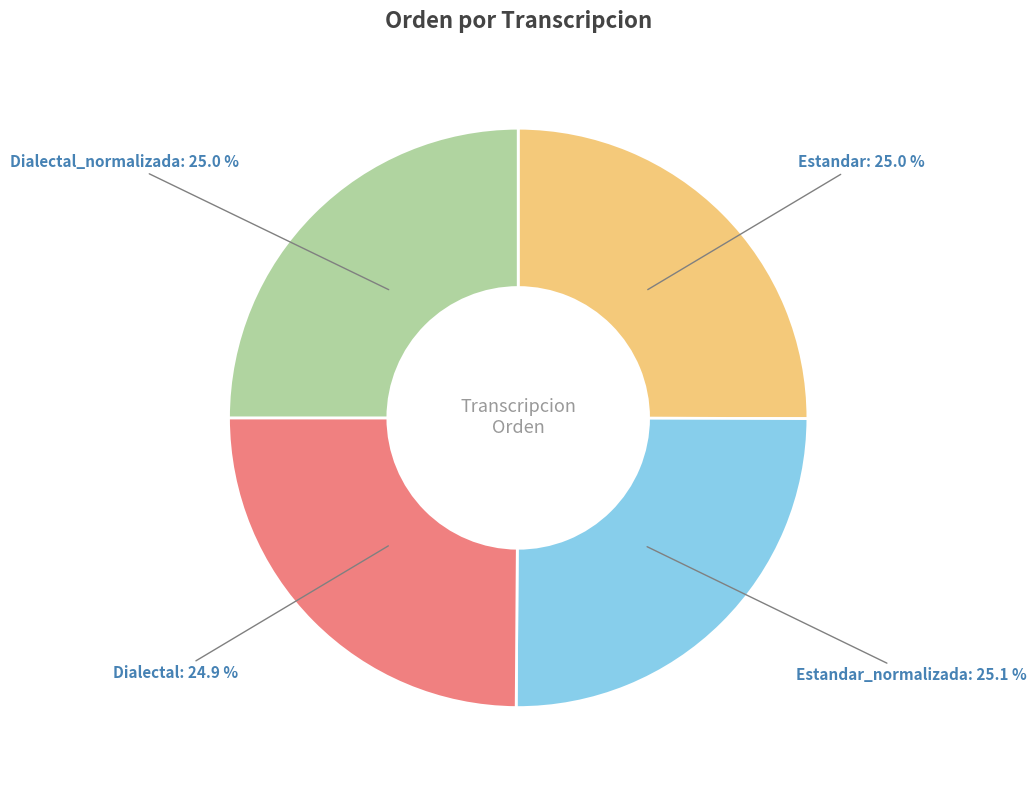

Does any single category account for the majority?

No